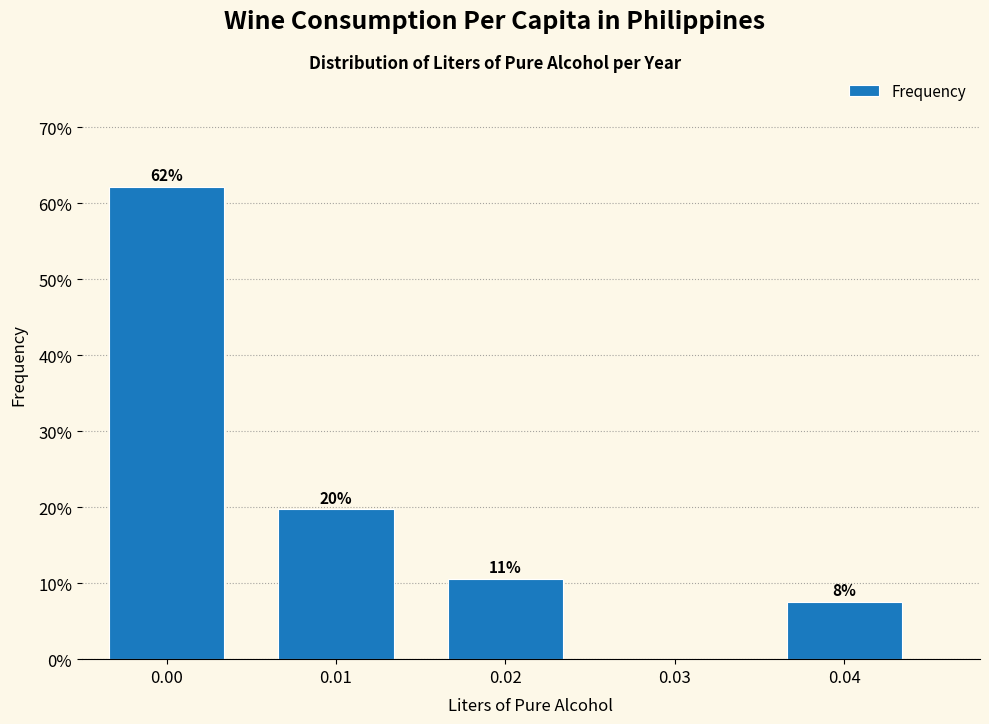

Are the bars horizontal?

No